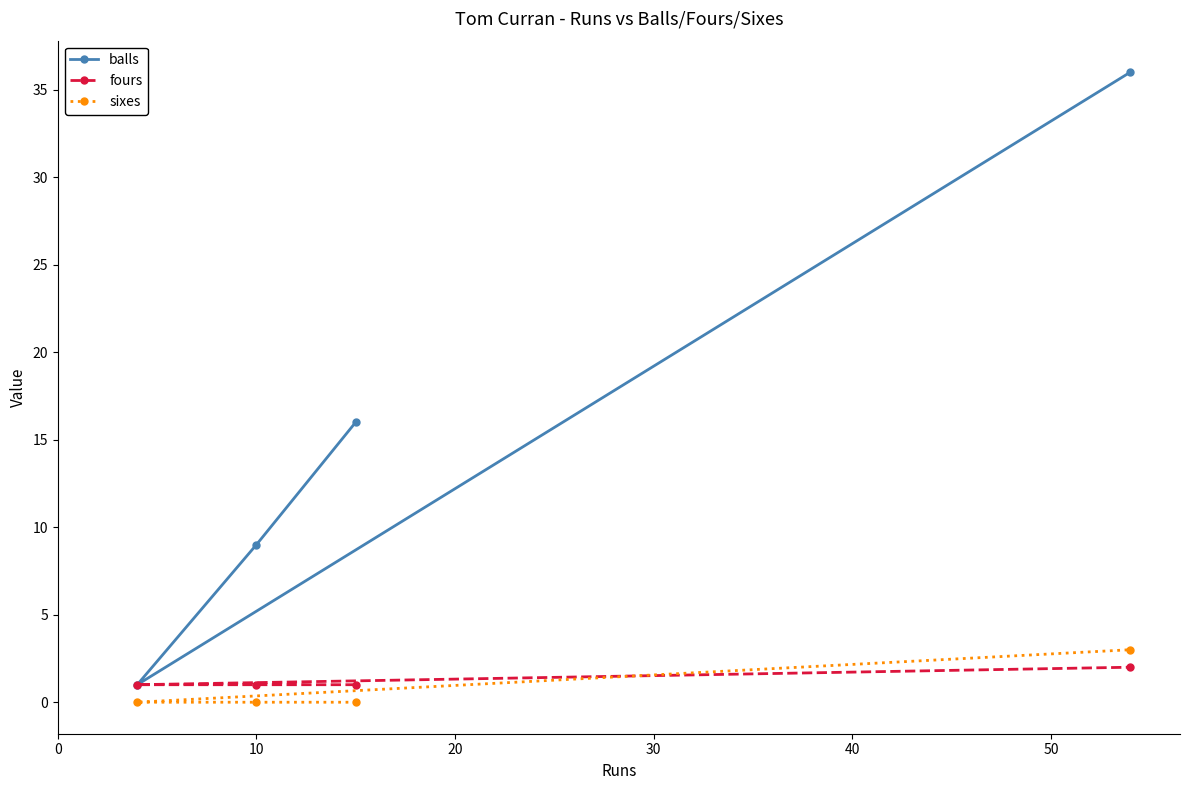

True or false: fours and balls cross at least once.

False